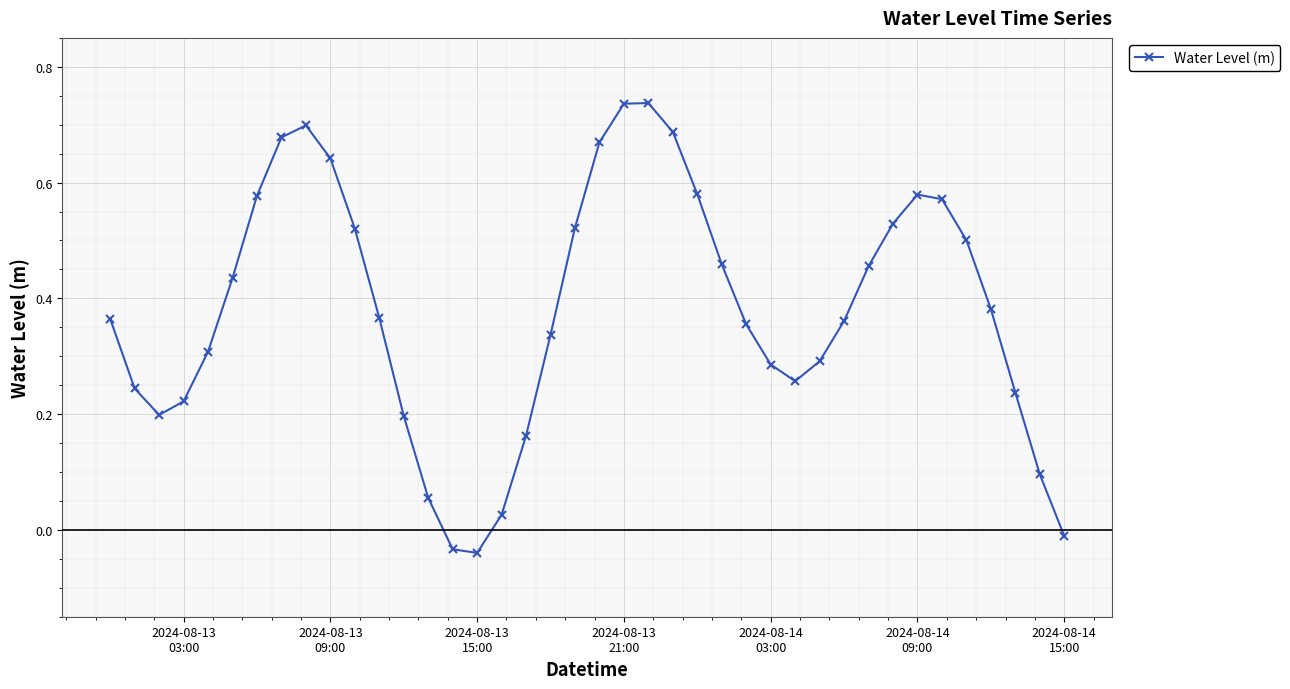

What is the sum of all values?

15.2